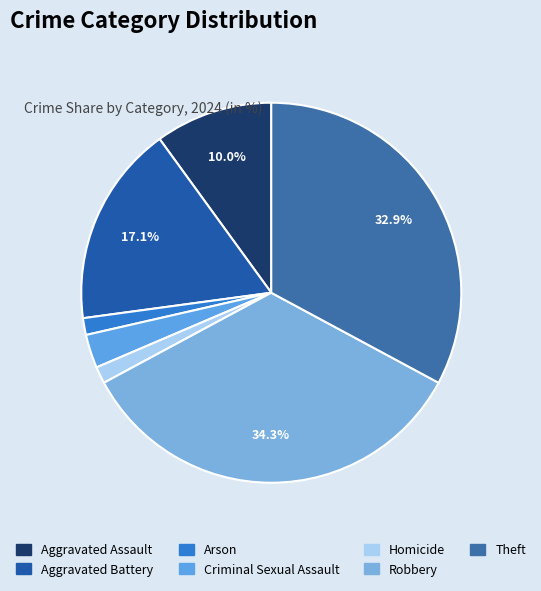

True or false: Aggravated Assault accounts for 2% of the total.

False